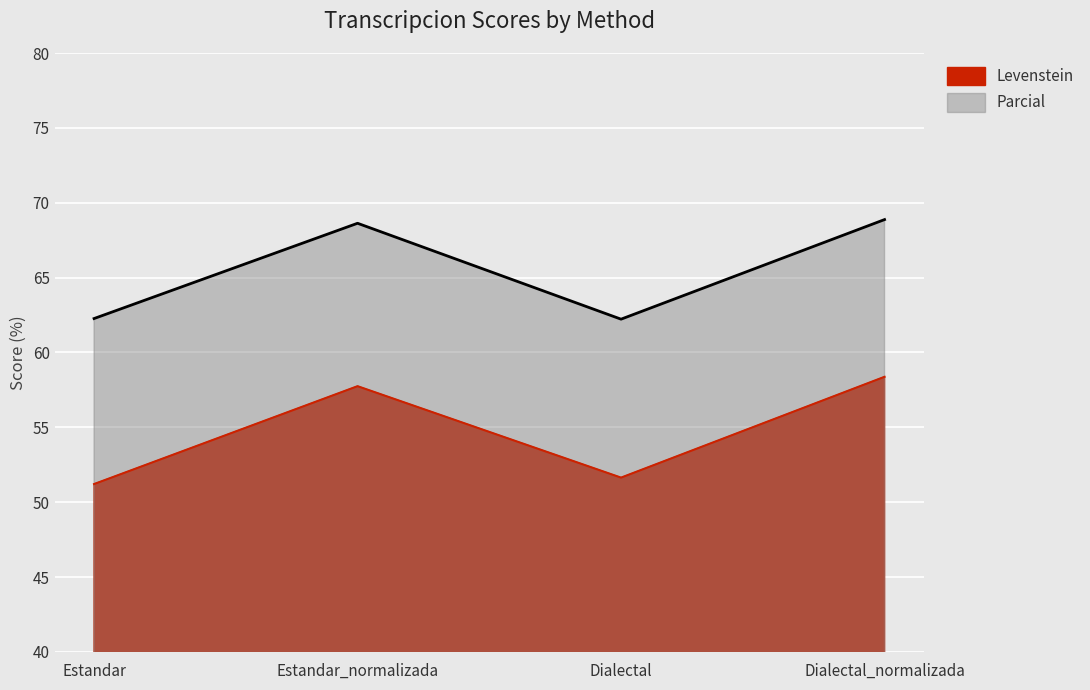

Which has a higher value, Dialectal_normalizada or Estandar?

Dialectal_normalizada